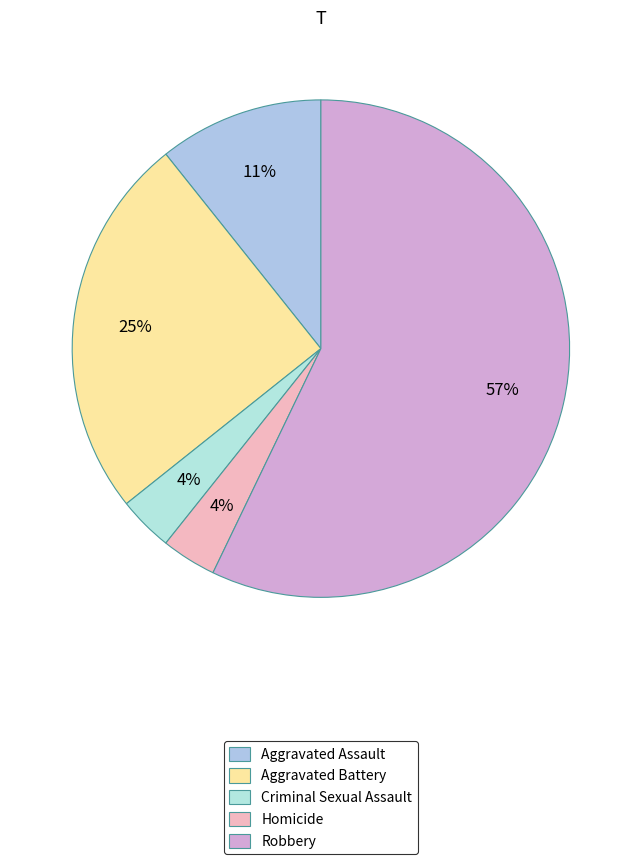

Does any single category account for the majority?

Yes